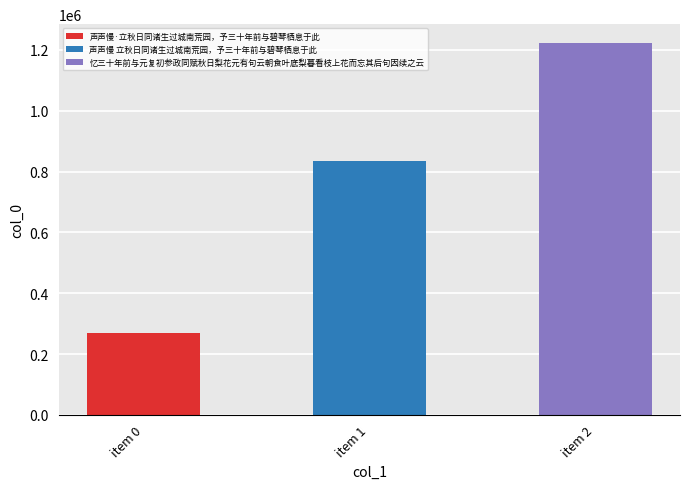

List the labels in order of value, largest first.

忆三十年前与元复初参政同赋秋日梨花元有句云朝食叶底梨暮看枝上花而忘其后句因续之云, 声声慢 立秋日同诸生过城南荒园，予三十年前与碧琴栖息于此, 声声慢·立秋日同诸生过城南荒园，予三十年前与碧琴栖息于此